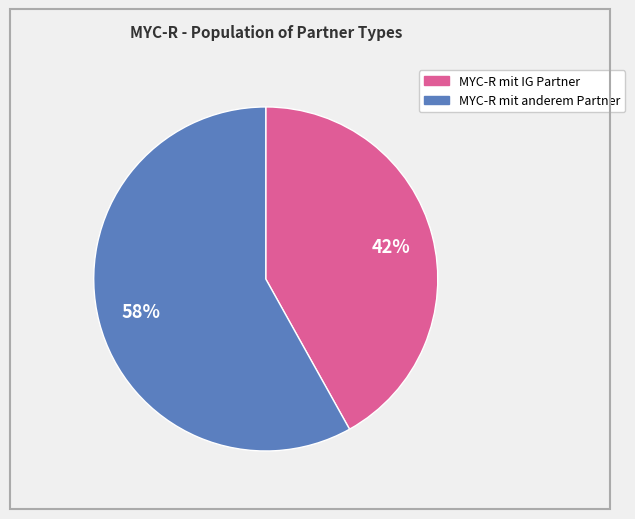

To the nearest percent, what is the average slice percentage?

50%